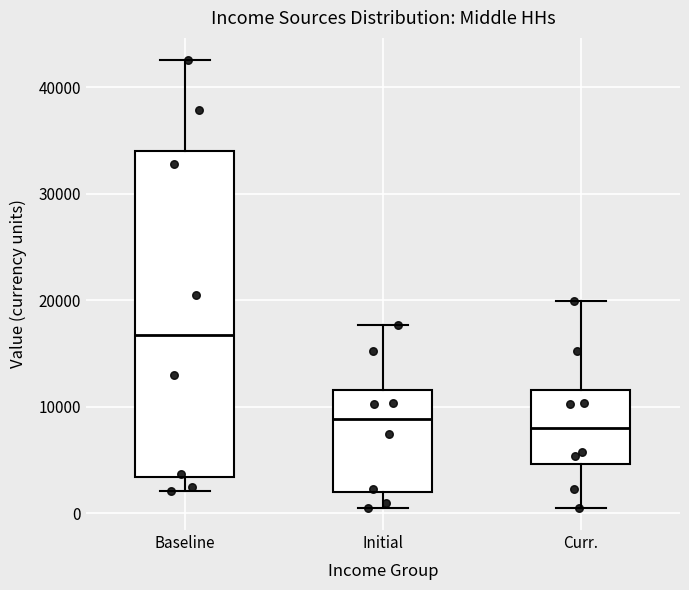

Reading left to right, transcribe this box plot: for each box, give where its median line is, the range the box spans, and where its two whiskers end, as read against the y-axis. The values are not printed on the chart, so give them approximately, as read against the axis.

Baseline: median 17000, box 3000 to 34000, whiskers 2000 to 43000
Initial: median 9000, box 2000 to 12000, whiskers 1000 to 18000
Curr.: median 8000, box 5000 to 12000, whiskers 1000 to 20000